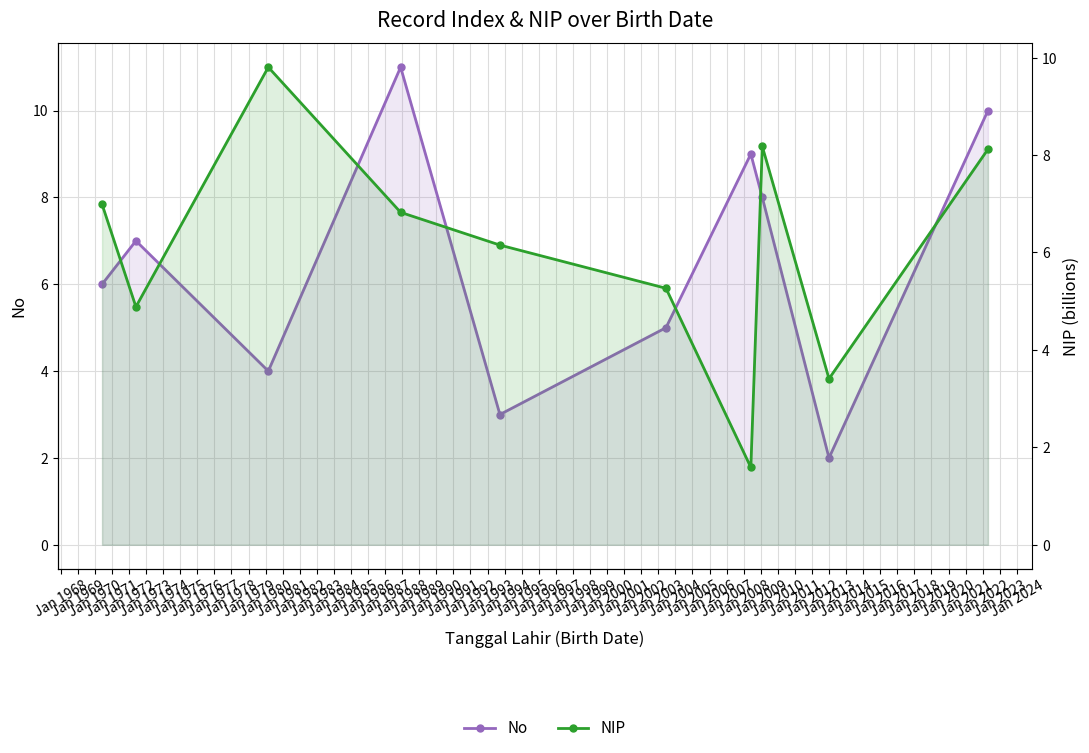

After their last crossing, which series has the higher values: NIP or No?

No